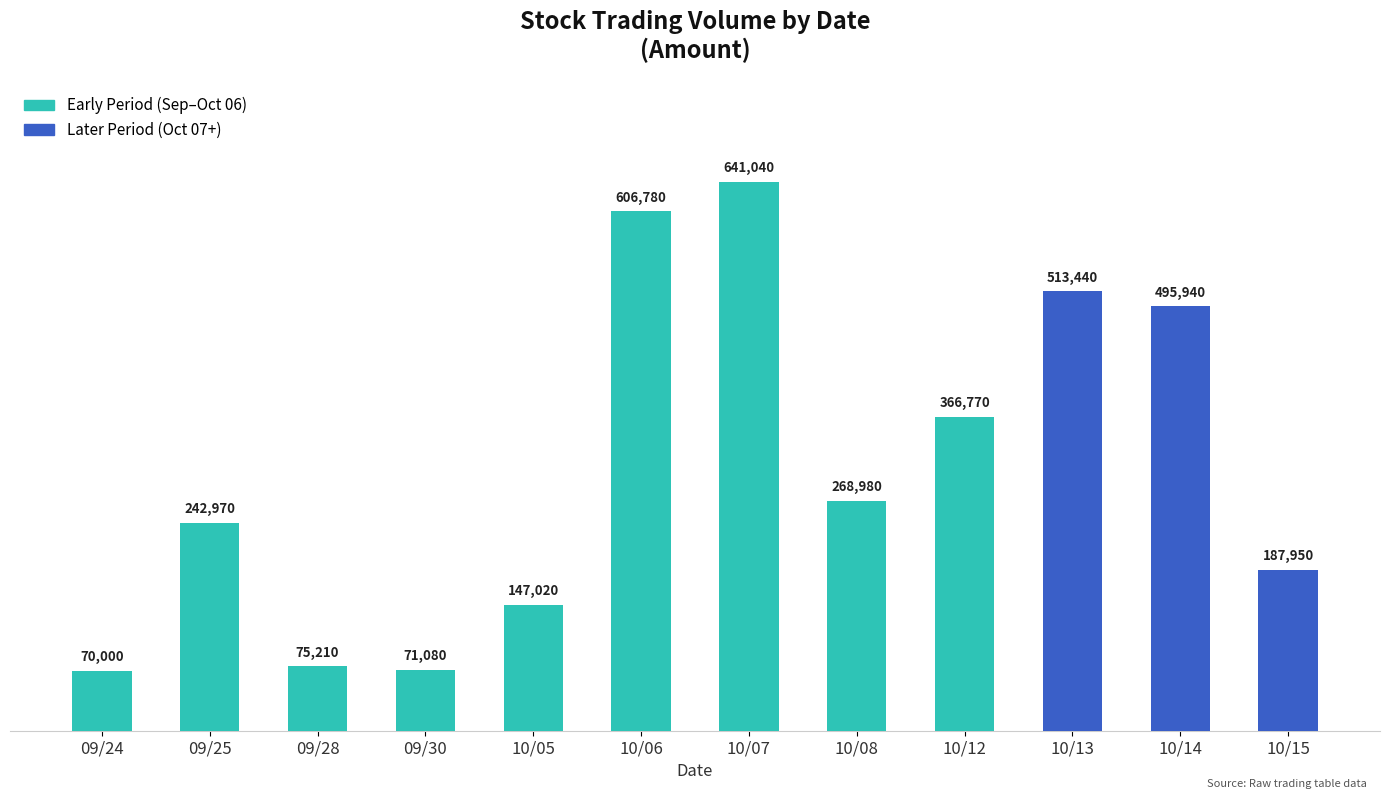

The chart shows a value of 187950 at 10/15. True or false?

True